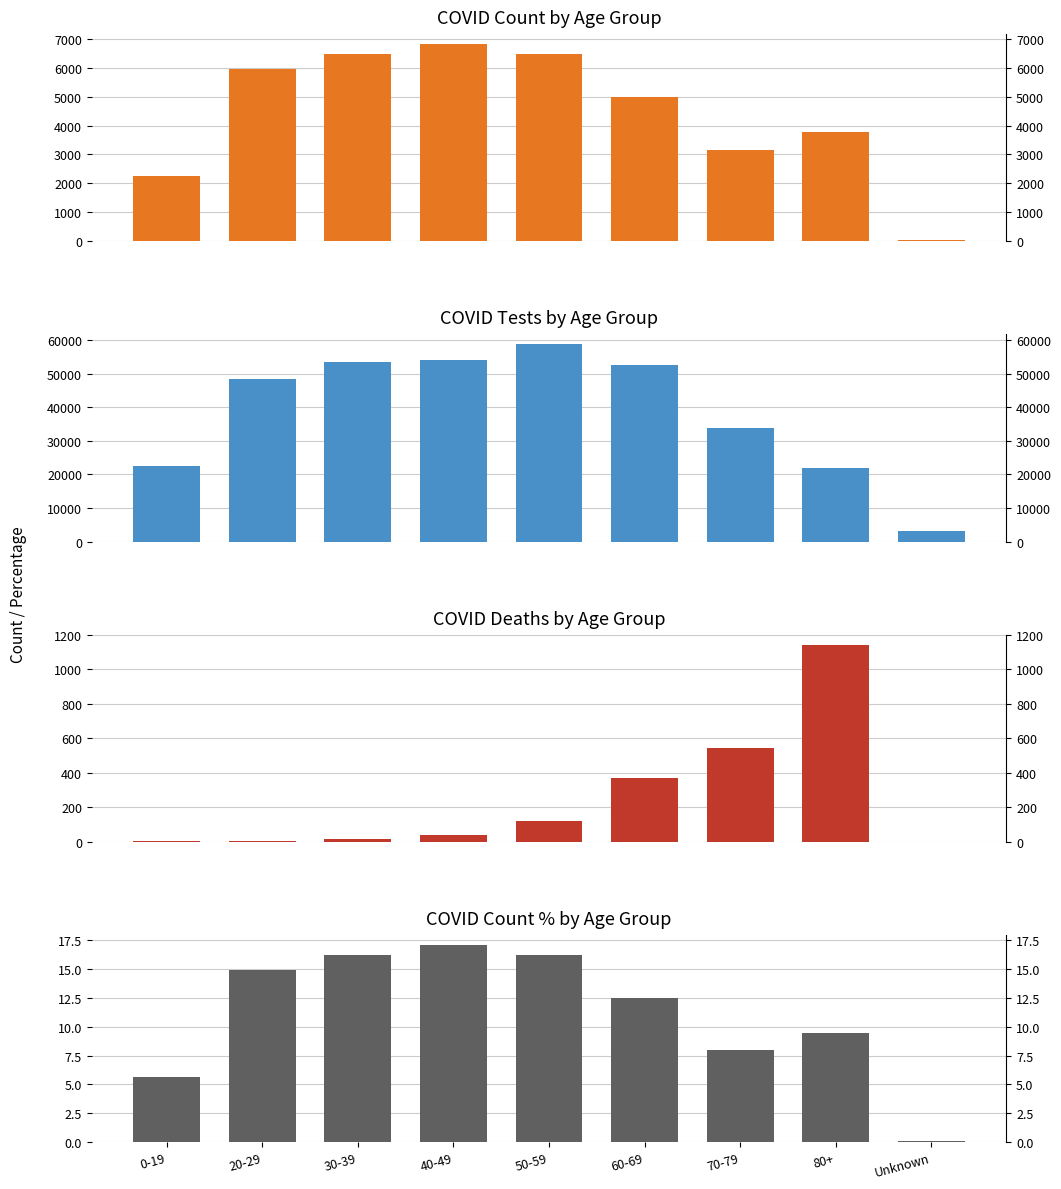

How many categories are shown in the chart?

9